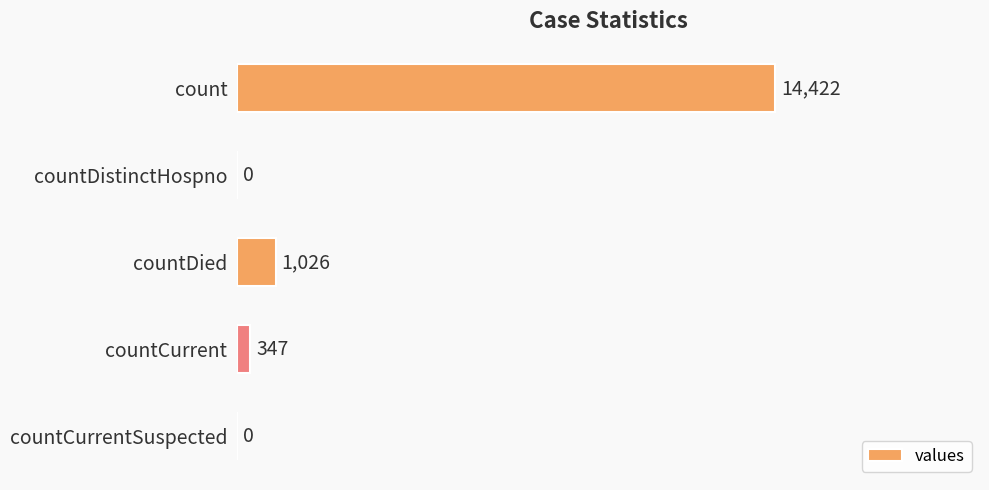

What is the change in value from countCurrent to countCurrentSuspected?

-347